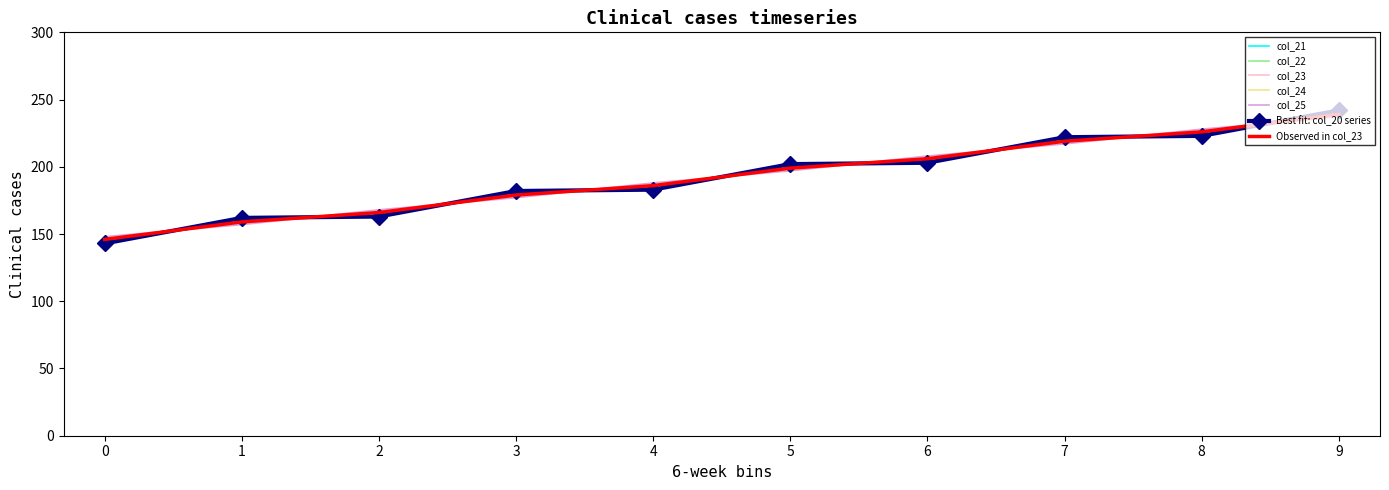

Rank the series at 0 from lowest to highest value.

col_20, col_21, col_22, col_23, col_24, col_25